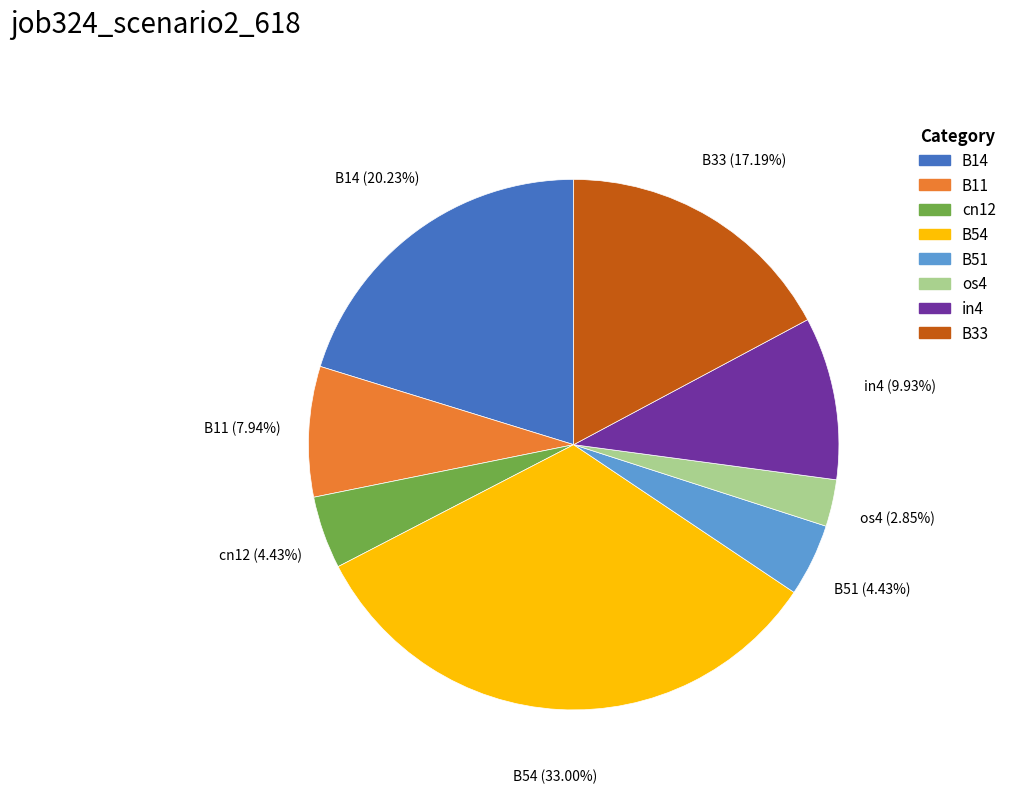

To the nearest percent, what percentage of the pie is B51?

4%